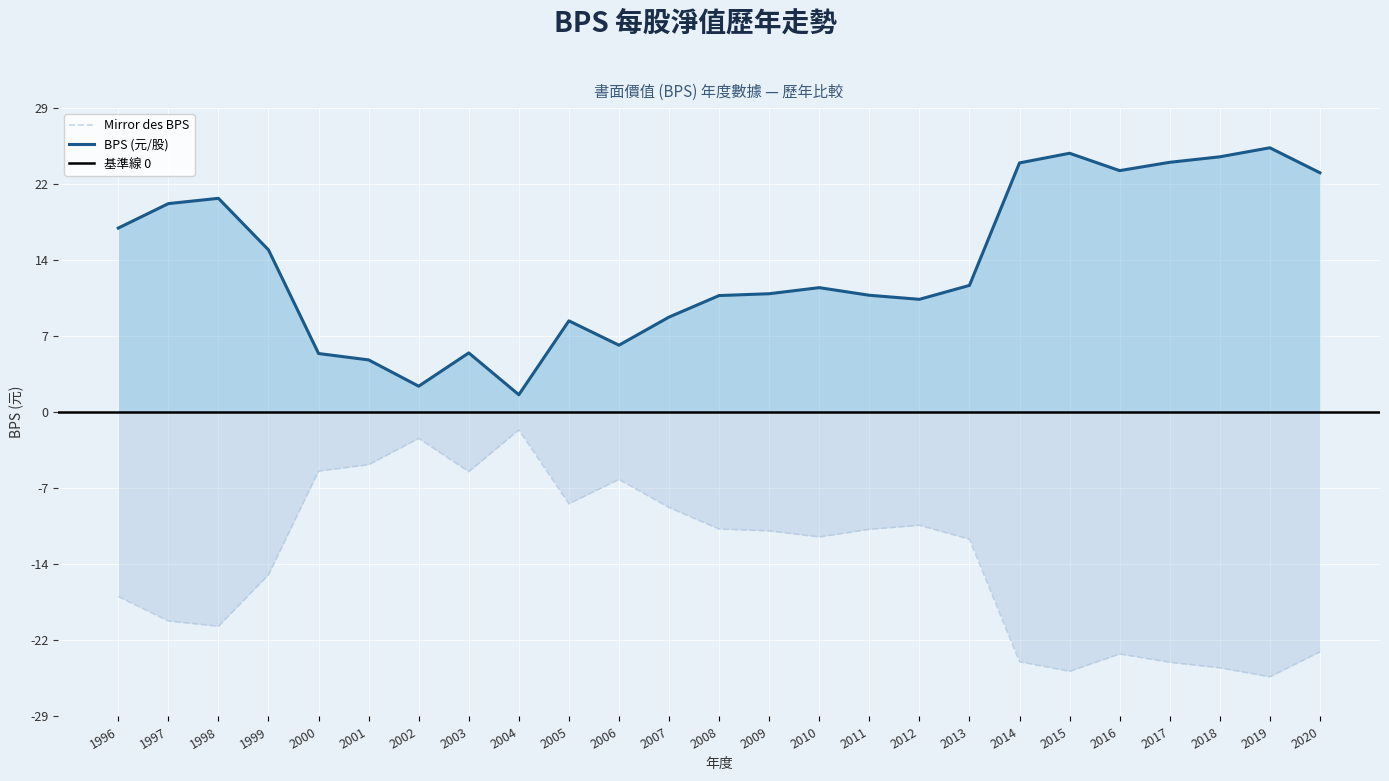

Rank the categories by value from highest to lowest.

2004, 2002, 2001, 2000, 2003, 2006, 2005, 2007, 2012, 2008, 2011, 2009, 2010, 2013, 1999, 1996, 1997, 1998, 2020, 2016, 2014, 2017, 2018, 2015, 2019